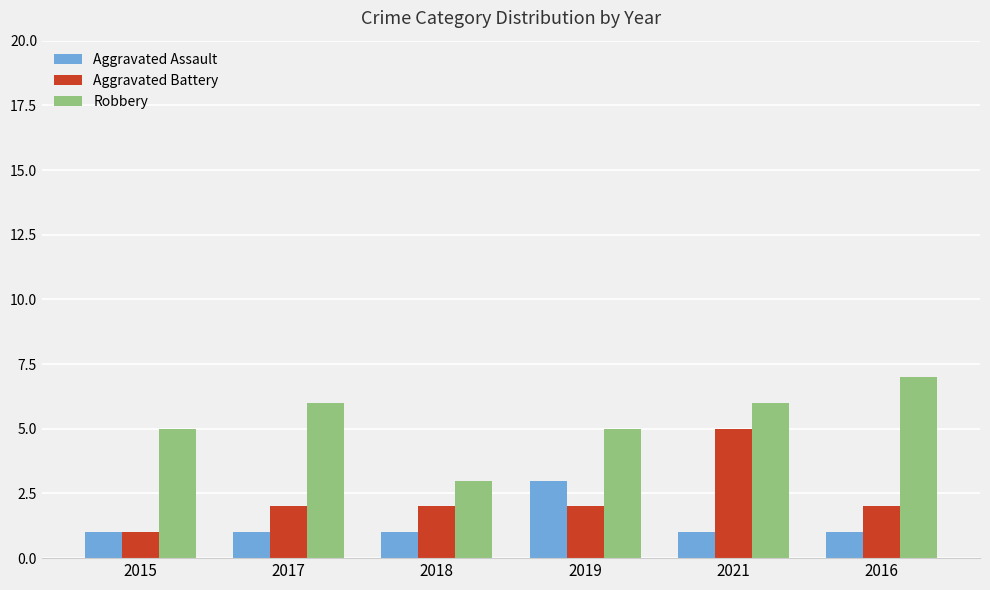

What is the difference between the highest and lowest values at 2021?

5